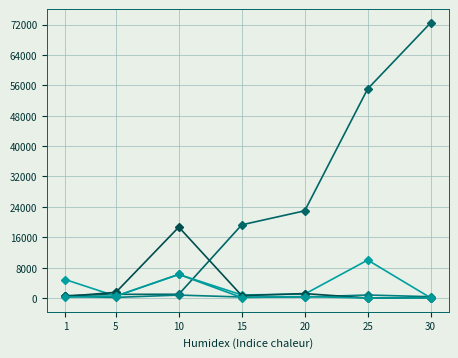

Count the number of categories in the chart.

7